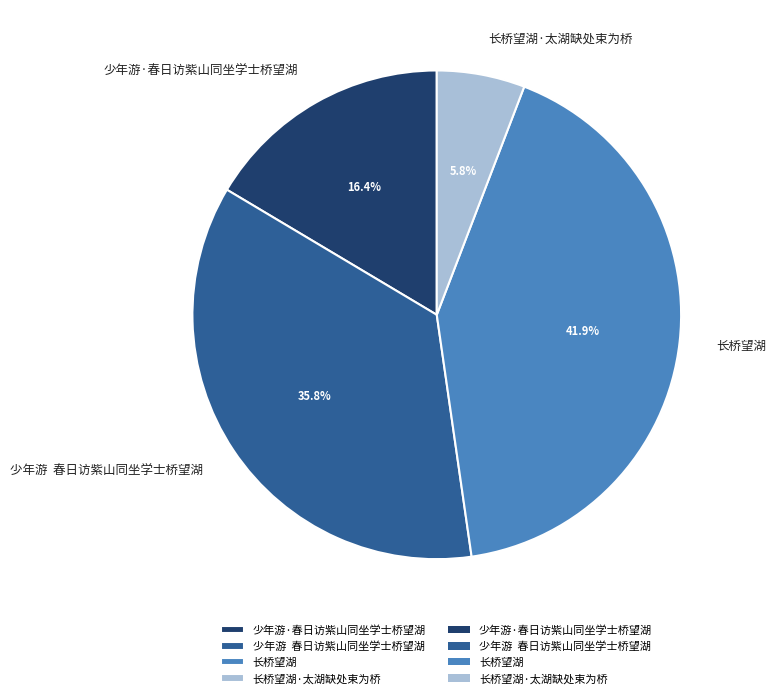

To the nearest percent, what portion does 长桥望湖·太湖缺处束为桥 represent?

6%